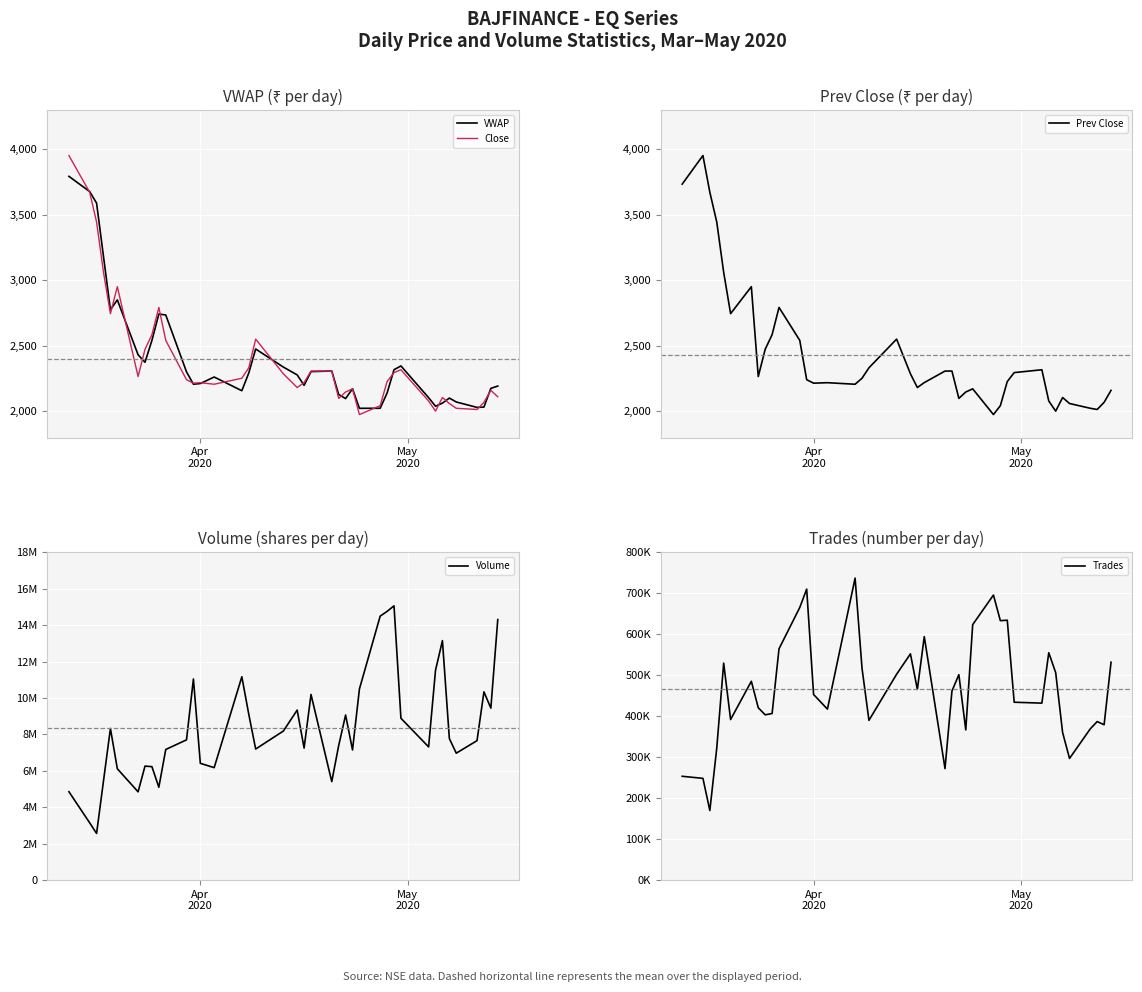

How many data points in Volume are less than 7698376?

20